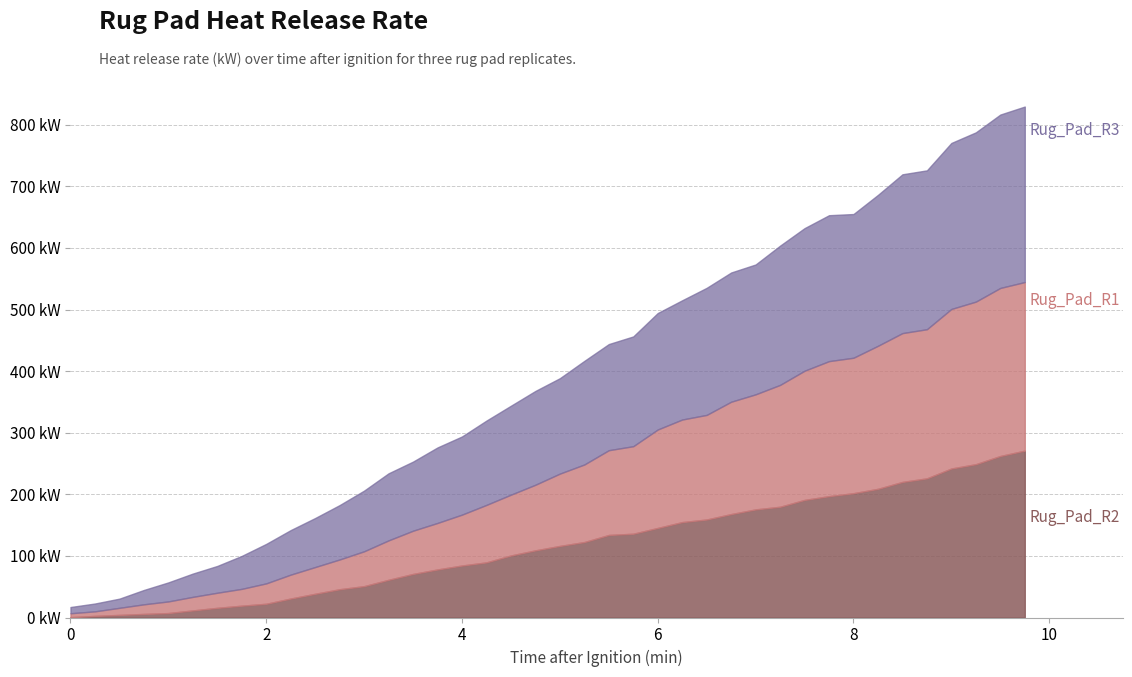

Reading left to right, extract all data points from this chart.

Rug_Pad_R1: 6.3	7.4	11.5	15.6	18.9	22.0	24.5	27.3	33.1	38.8	43.4	48.3	56.6	64.0	70.2	75.5	82.6	93.3	98.7	106.5	117.4	125.9	137.6	142.1	159.8	166.5	169.8	182.4	186.8	197.8	209.7	219.2	219.9	232.2	241.6	242.1	259.0	263.9	272.8	273.7
Rug_Pad_R2: 0.6	2.6	4.2	5.8	7.2	11.5	15.7	19.2	22.3	30.8	38.5	45.9	50.9	61.2	70.7	78.0	84.4	89.5	100.7	109.0	116.2	122.5	134.0	136.0	145.4	154.9	159.1	167.9	175.5	179.8	190.9	197.0	201.8	208.9	220.1	225.9	241.9	248.9	262.2	270.9
Rug_Pad_R3: 10.1	12.7	14.9	23.3	30.9	37.8	43.5	53.5	64.1	72.3	79.6	88.3	98.5	108.9	112.2	122.6	126.9	136.9	144.4	152.3	154.9	168.2	172.3	178.2	189.1	193.6	206.3	209.8	210.8	226.1	231.5	236.9	233.3	245.0	257.8	257.9	269.5	274.8	281.5	284.9